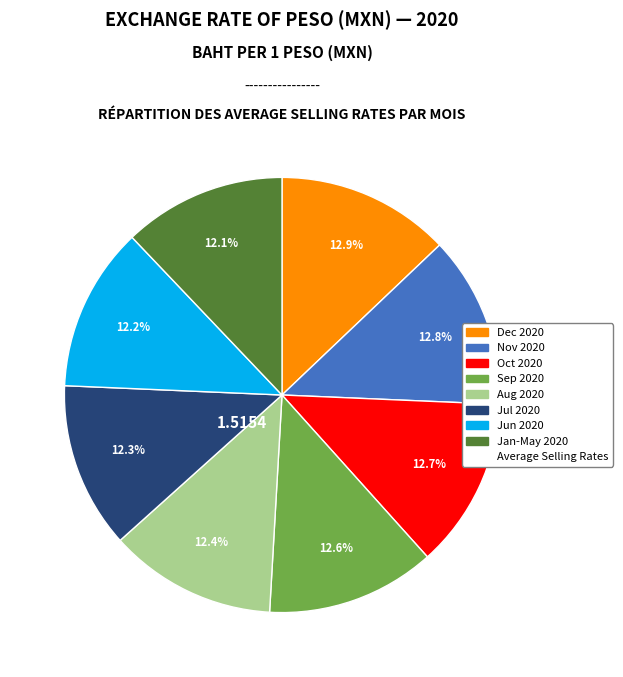

Does any single category account for the majority?

No